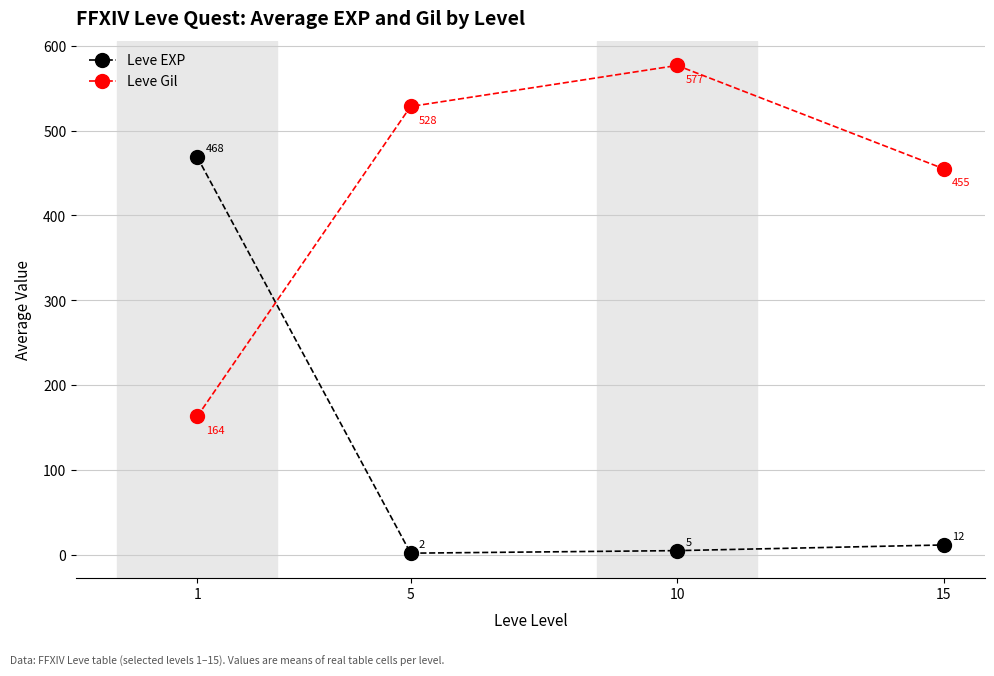

Does the chart have visible grid lines?

Yes